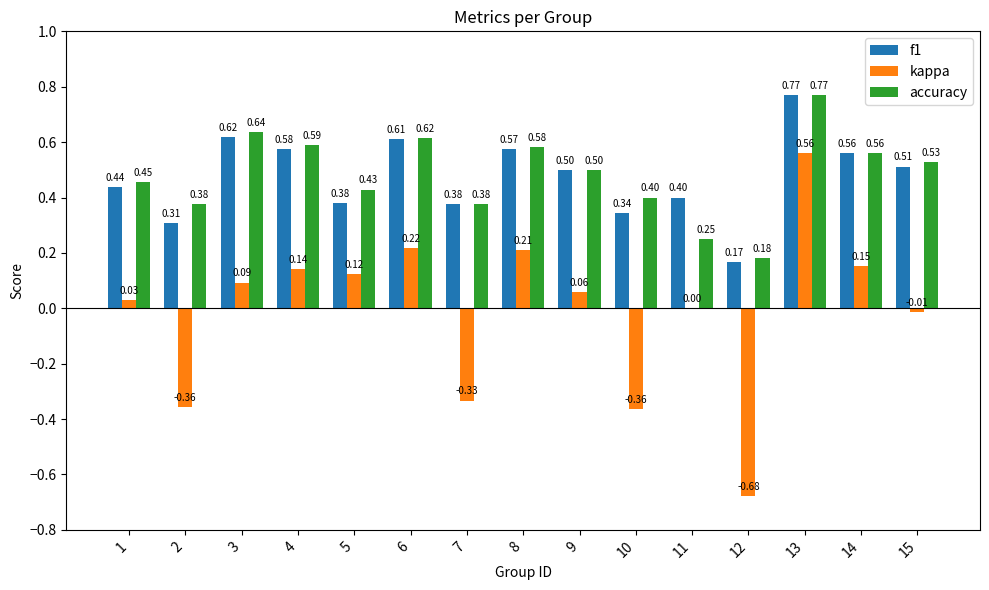

At which category is the sum across all series the highest?

13